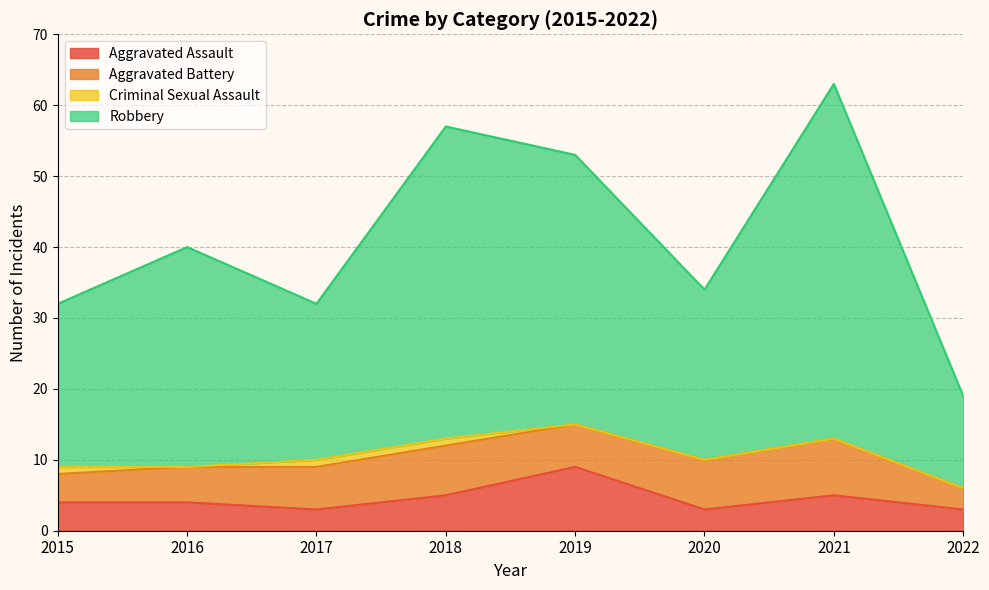

Does the chart display data point markers on the line(s)?

No